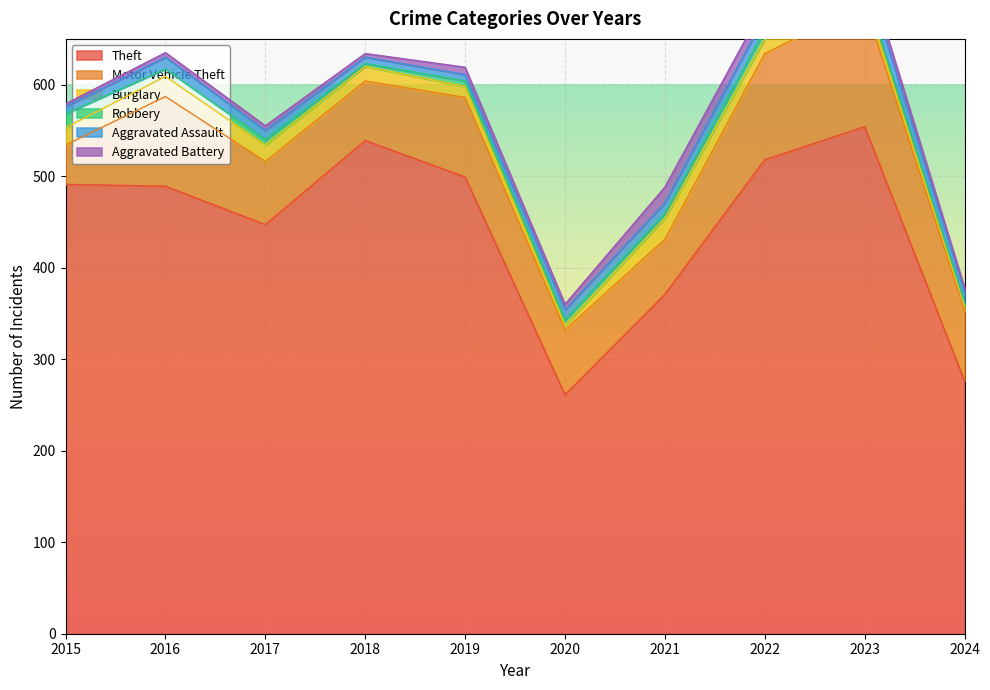

How many data points in Aggravated Assault are above 11?

4